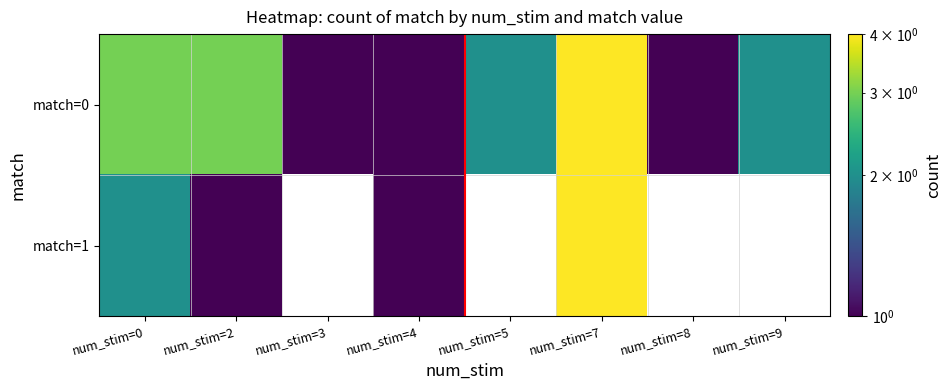

At which label is match=1 closest to 2?

num_stim=0